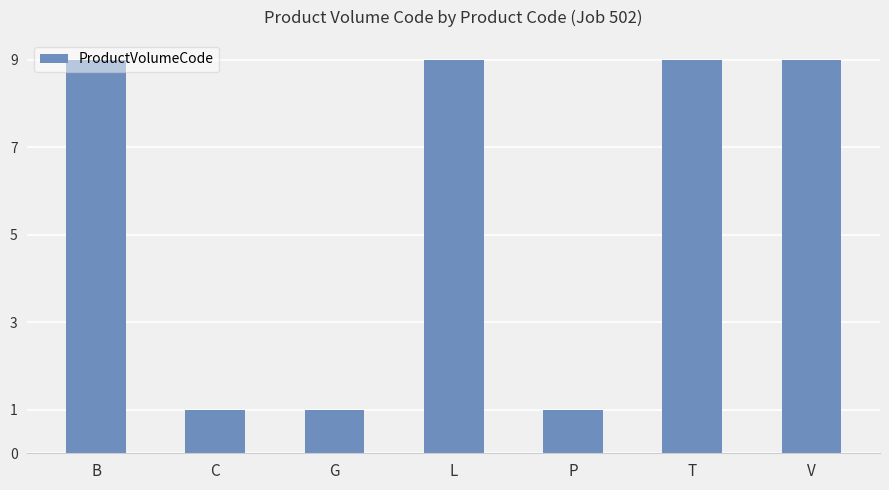

What is the label of the 5th bar from the right?

G